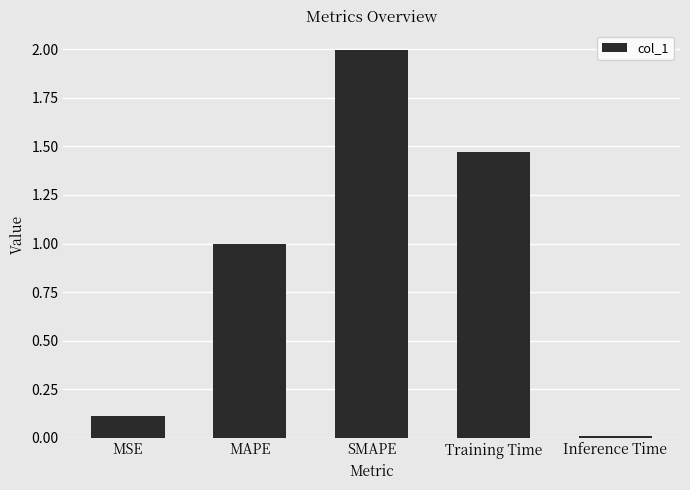

What is the sum of the values at MAPE and SMAPE?

3.0